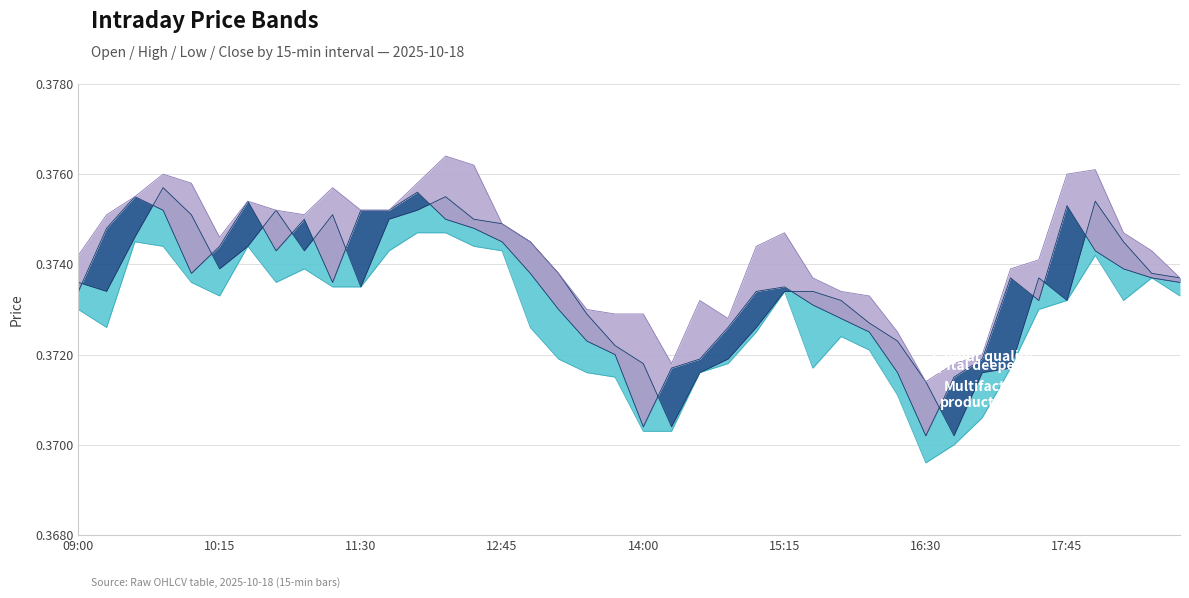

List the series in order of their peak value, highest first.

high, open, close, low